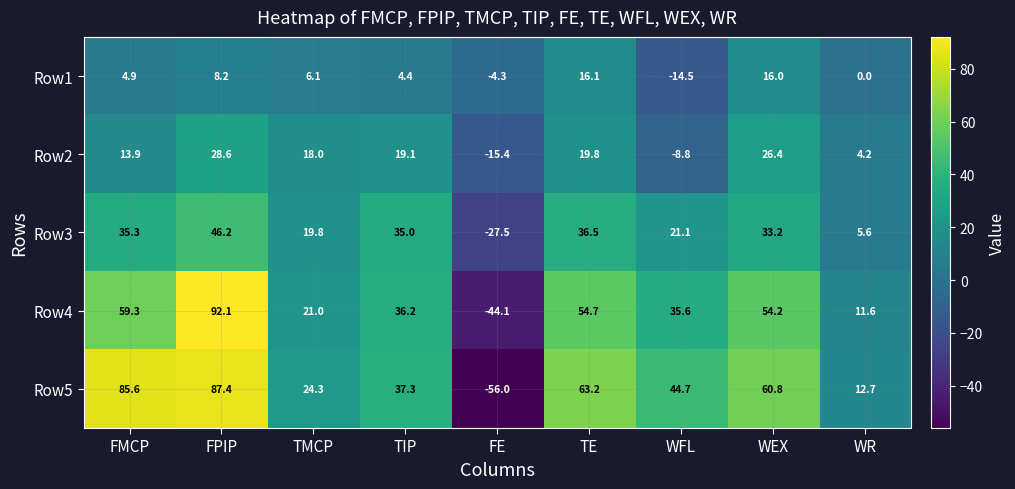

Which category has the lowest value in the Row4 series?

FE